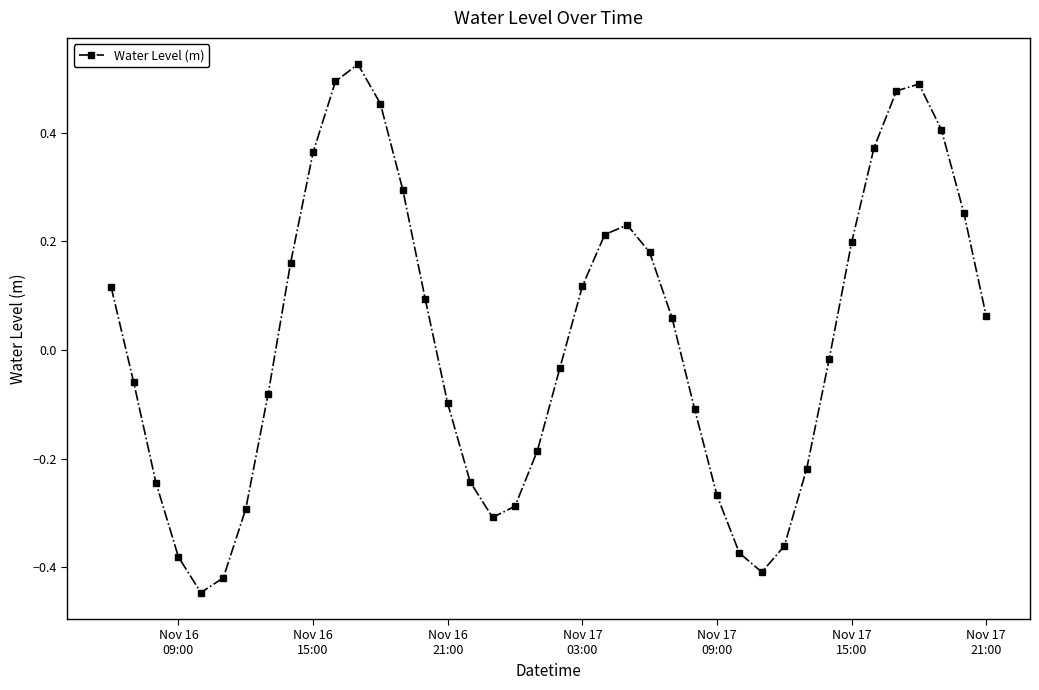

What is the difference between the second highest and second lowest values?

0.9